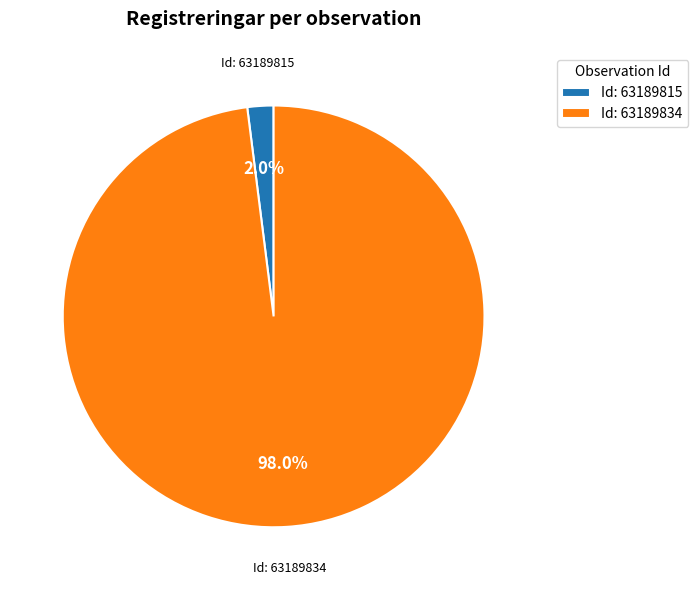

What is the ratio of the value at Id: 63189834 to the value at Id: 63189815?

49.0